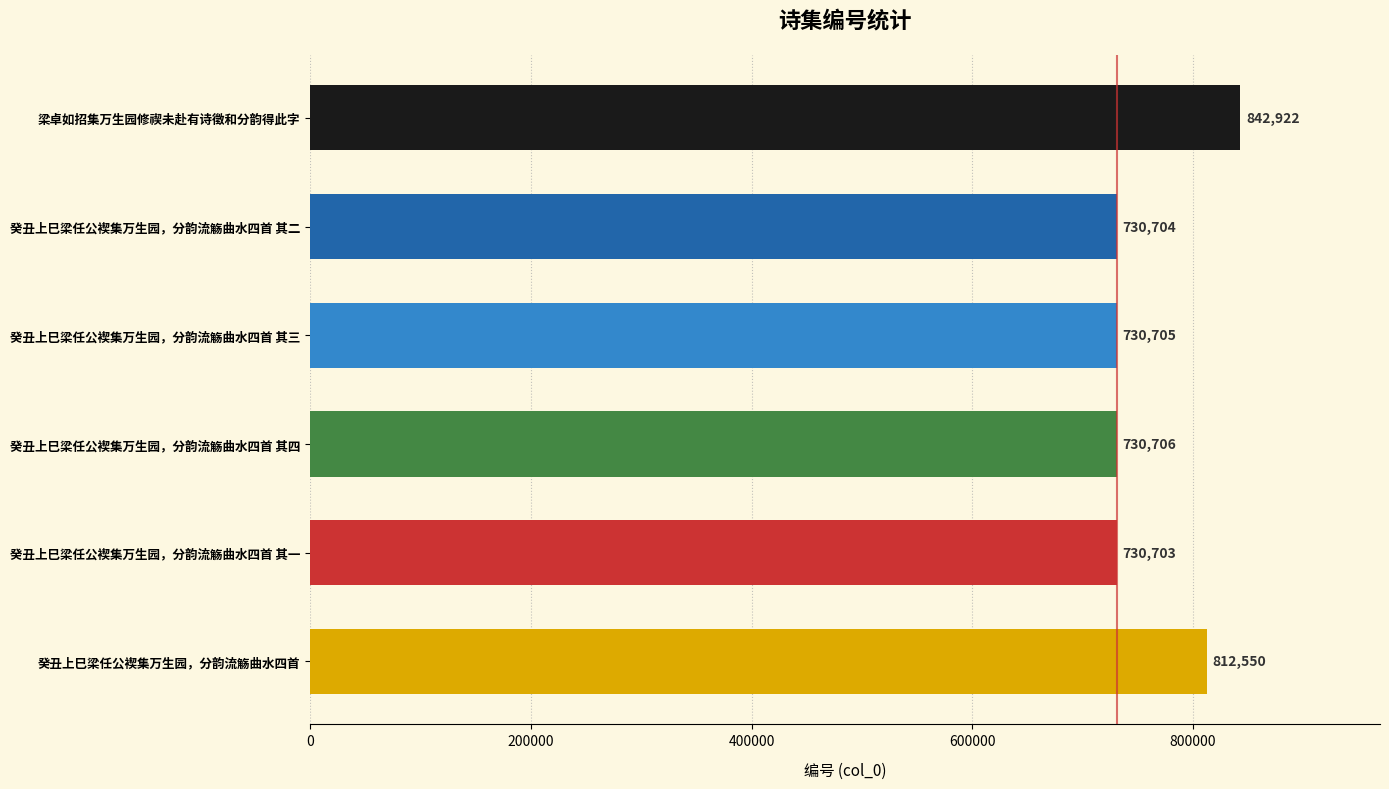

Reading top to bottom, transcribe all the data shown in this chart.

842922	730704	730705	730706	730703	812550